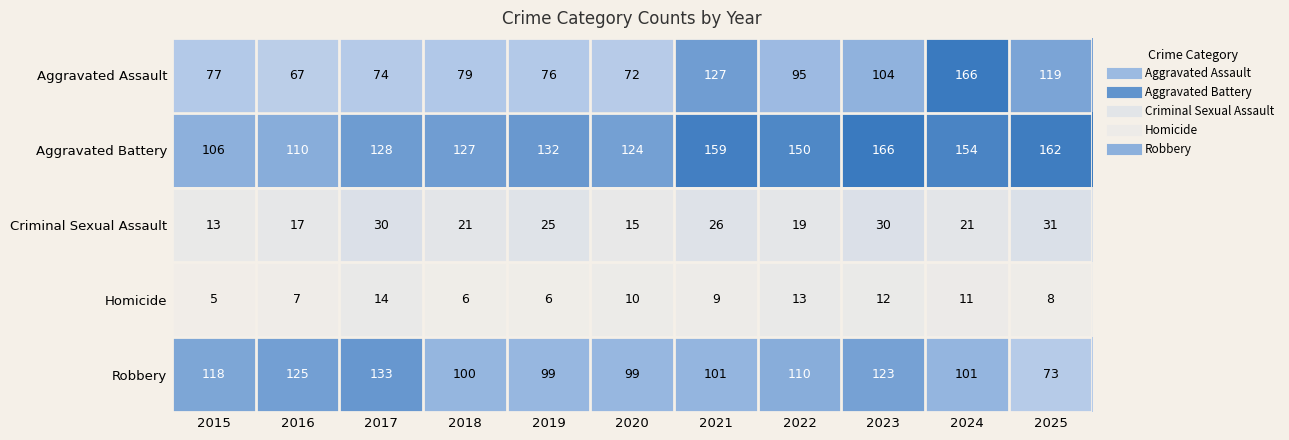

What is the difference between the maximum and minimum values in the Criminal Sexual Assault series?

18